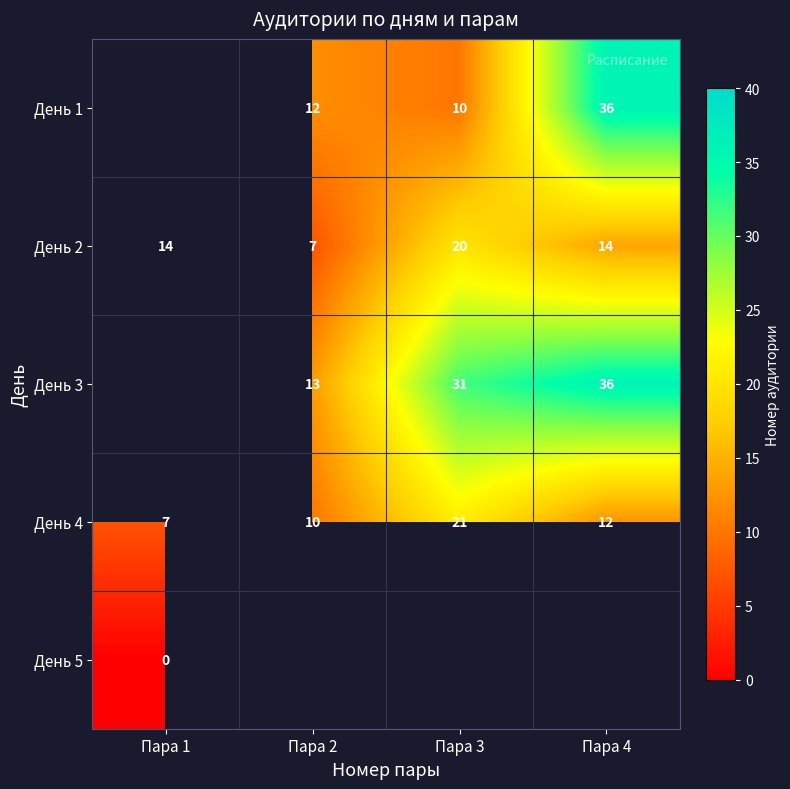

List the labels in order of День 4 value, smallest first.

Пара 1, Пара 2, Пара 4, Пара 3